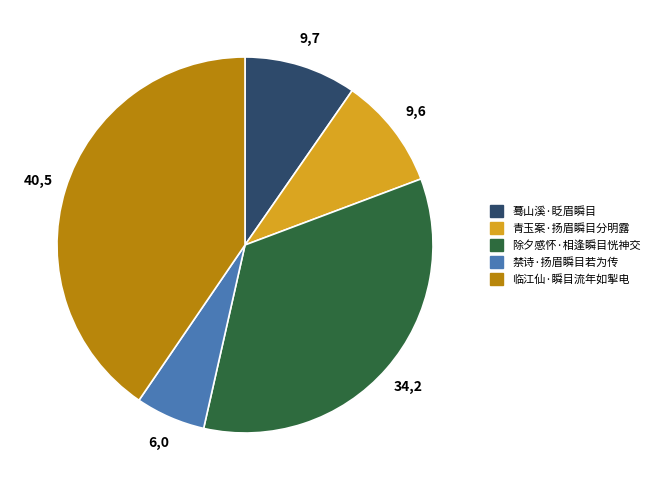

Combined, do 青玉案·扬眉瞬目分明露 and 除夕感怀·相逢瞬目恍神交 account for over 50%?

No